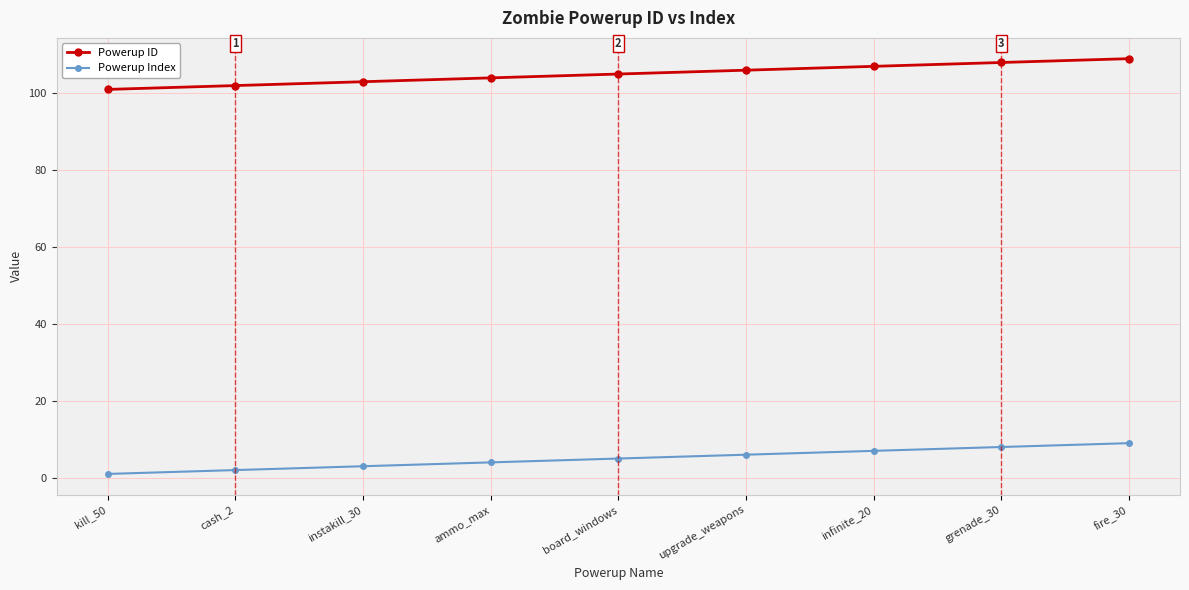

What is the approximate value of Powerup ID at board_windows?

105